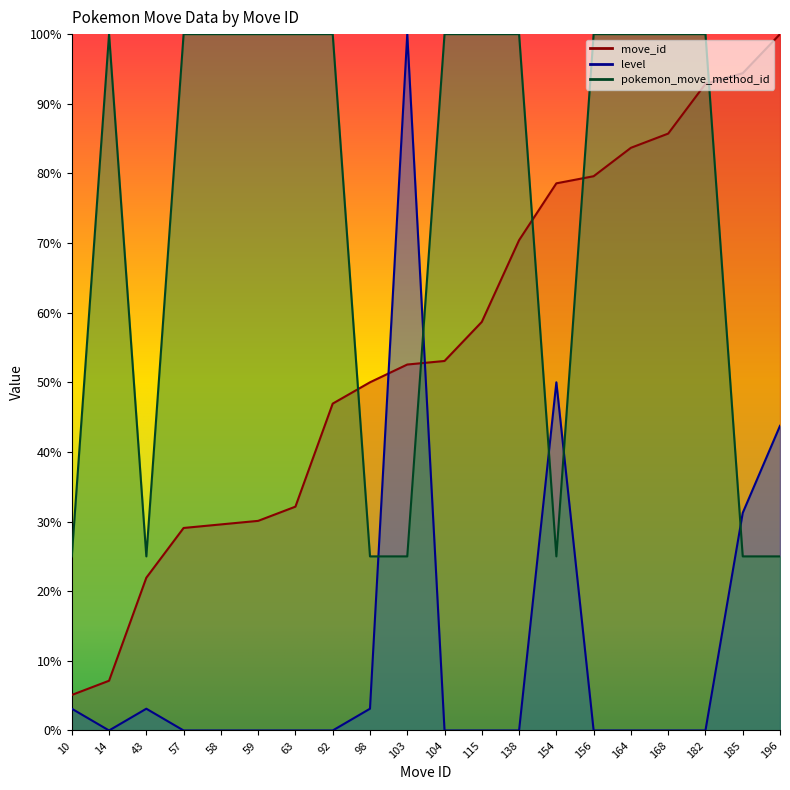

Count the number of categories in the chart.

20